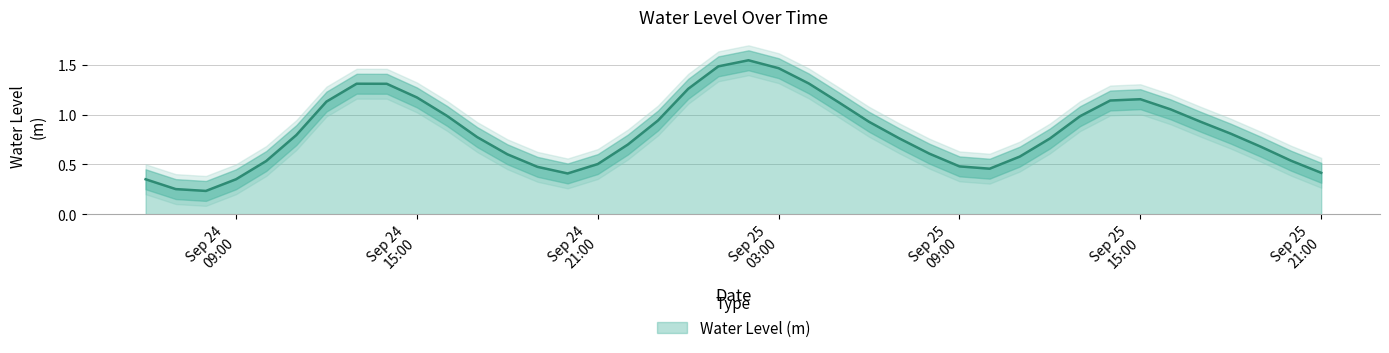

What is the difference between the maximum and minimum values?

1.3